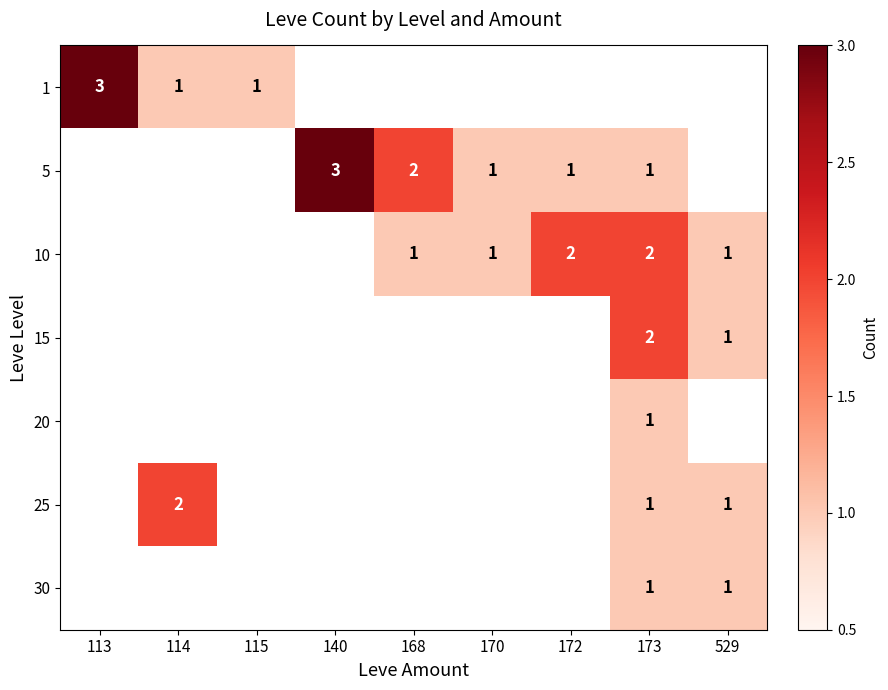

The value of 10 at 170 is 0. True or false?

False